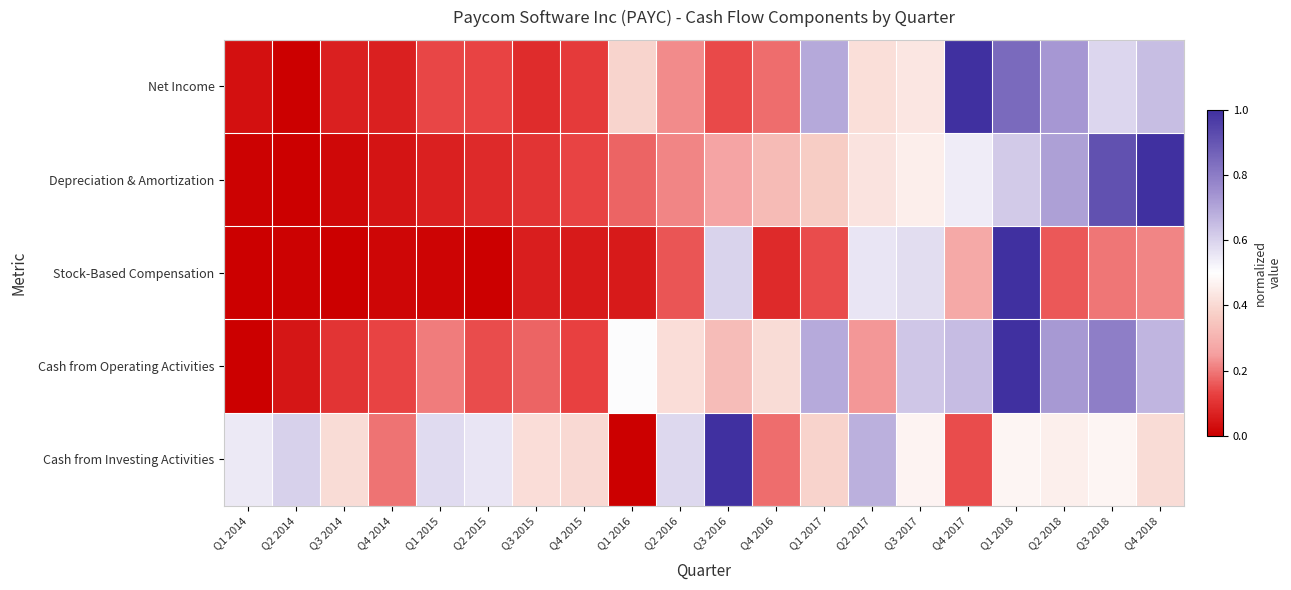

What is the difference between the highest and lowest values at Q2 2015?

0.6